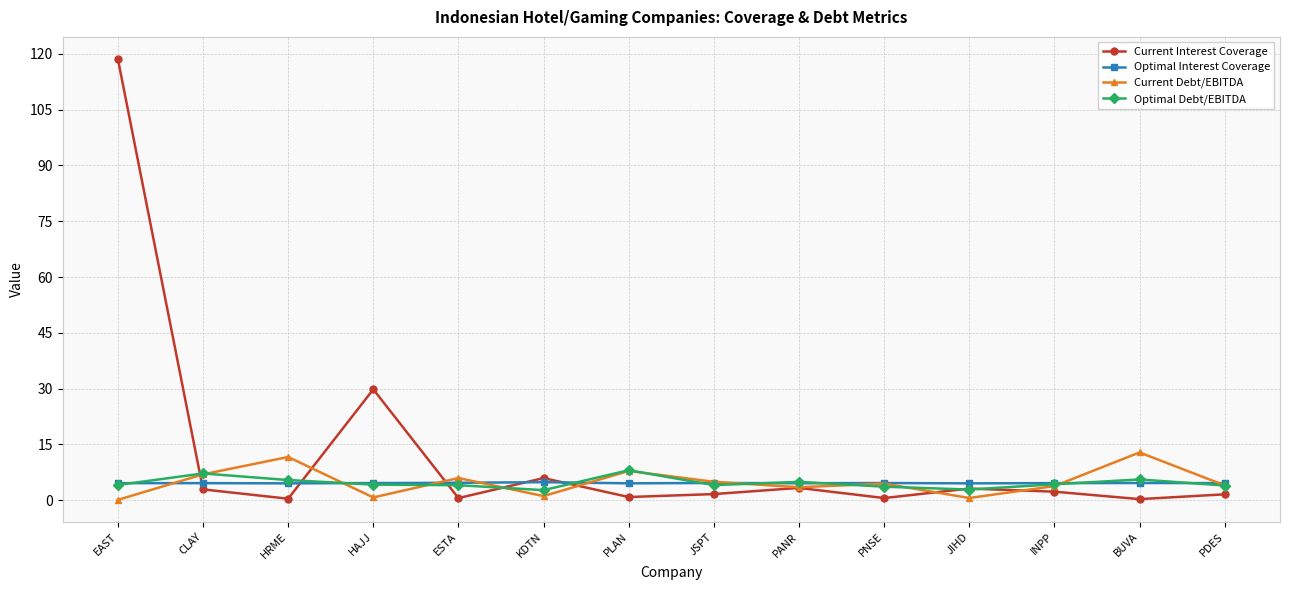

What is the label of the 9th point from the left?

PANR